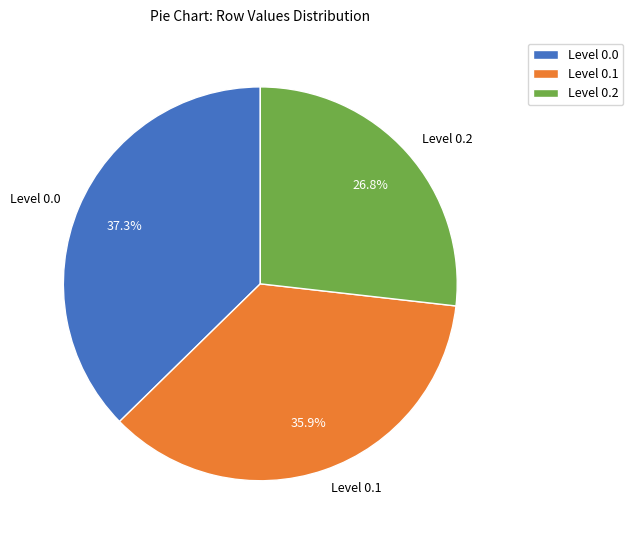

Rank the categories by value from lowest to highest.

Level 0.2, Level 0.1, Level 0.0